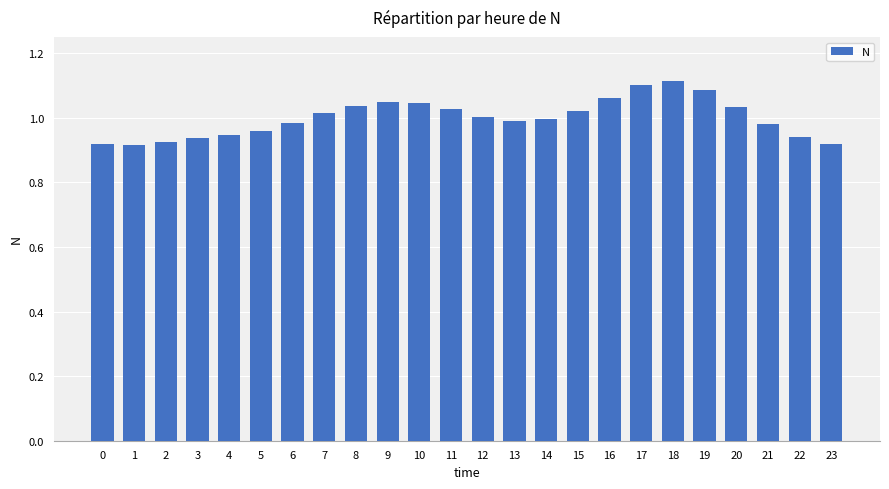

Is it true that the value at 9 is 0.7?

False